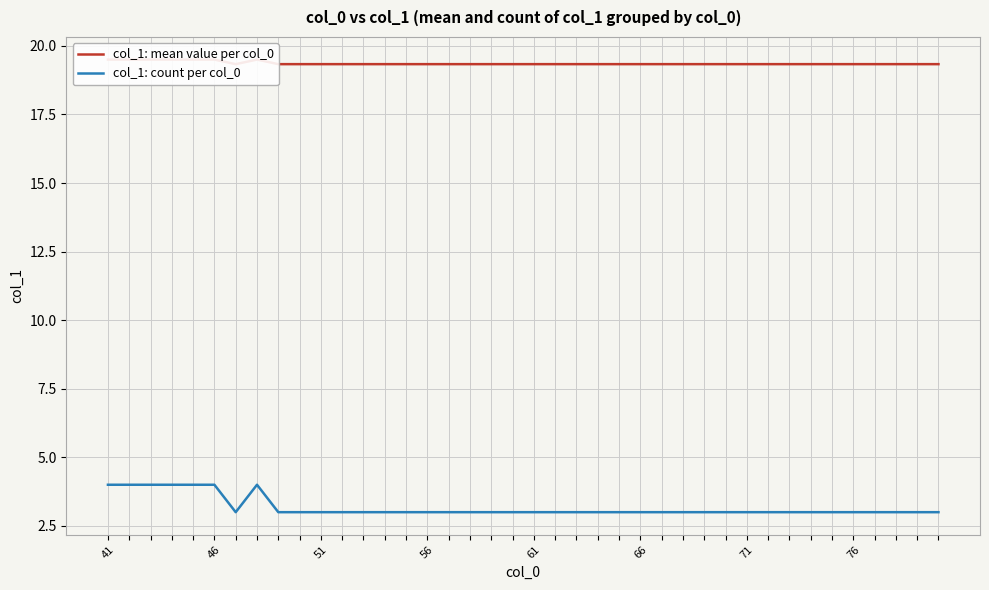

What are all the series names shown in the legend?

col_1: mean value per col_0, col_1: count per col_0